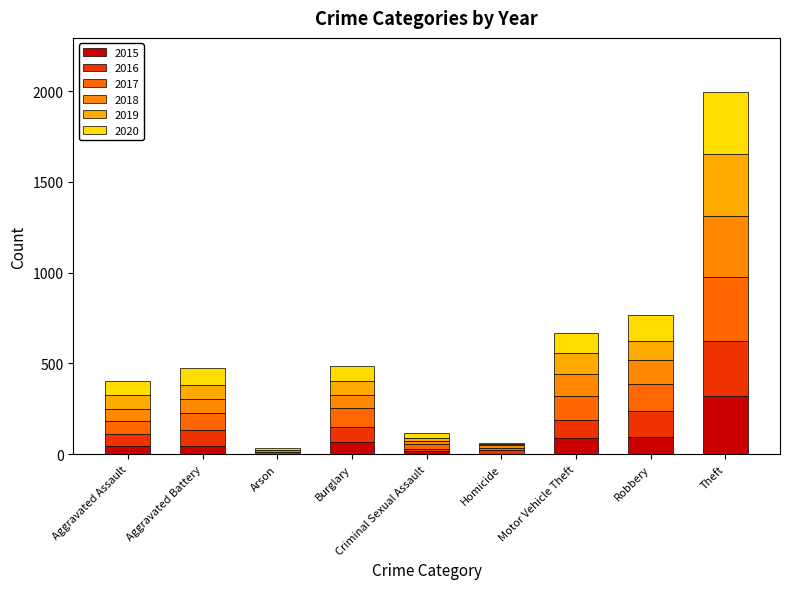

What are all the series names shown in the legend?

2015, 2016, 2017, 2018, 2019, 2020